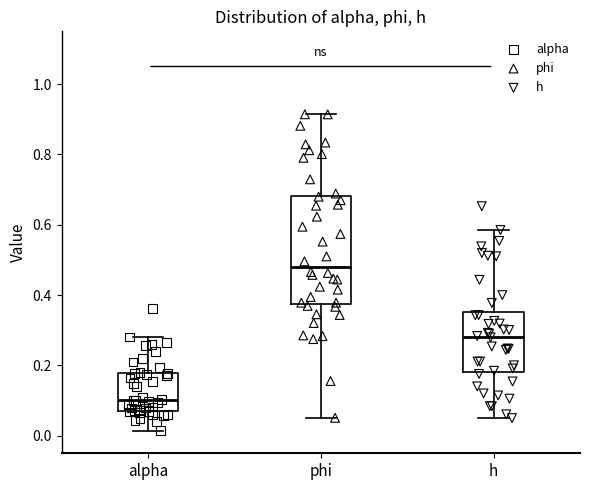

Where does the upper whisker of the box for phi end on the y-axis? The values are not printed on the chart, so give them approximately, as read against the axis.

0.92